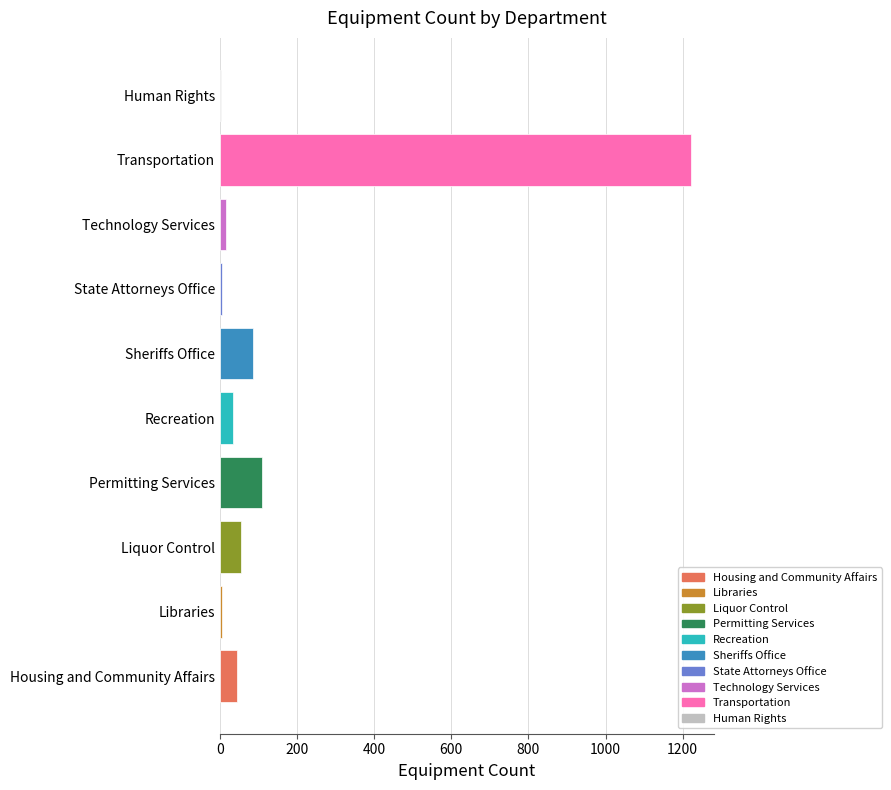

Where is the data nearest to the value 611?

Permitting Services